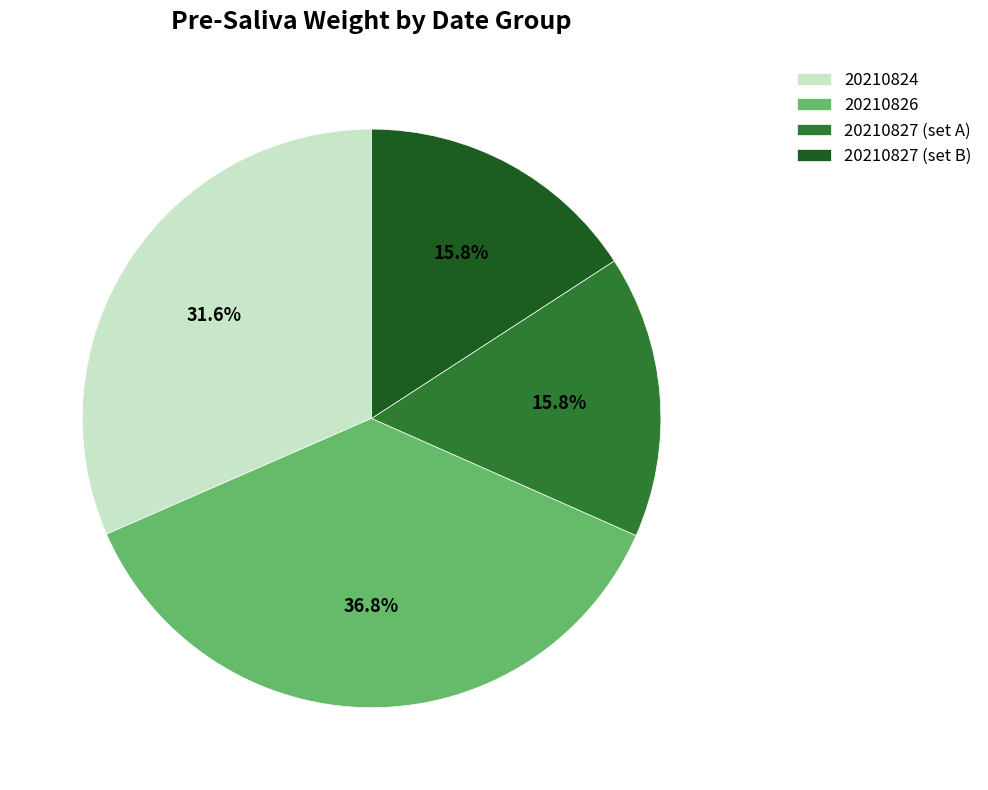

Approximately how many times larger is the value at 20210824 compared to 20210826?

0.9